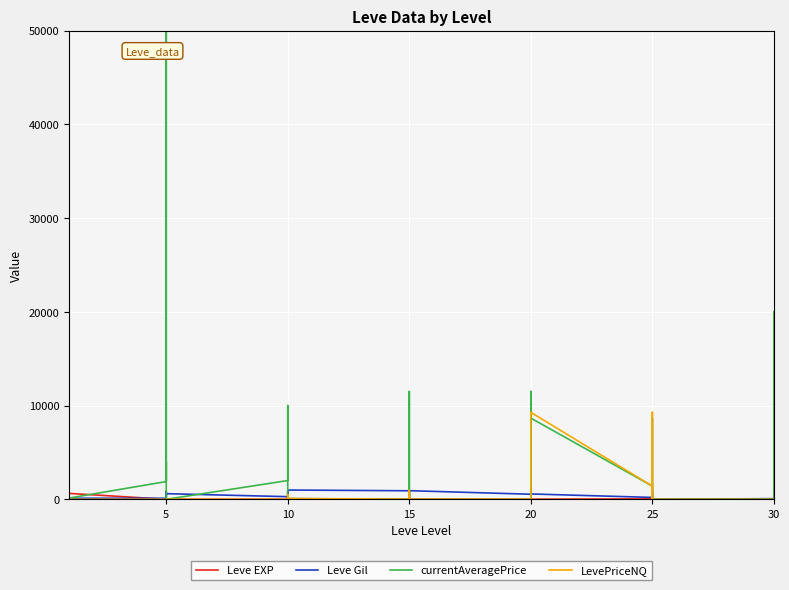

How many values in Leve Gil are above zero?

39